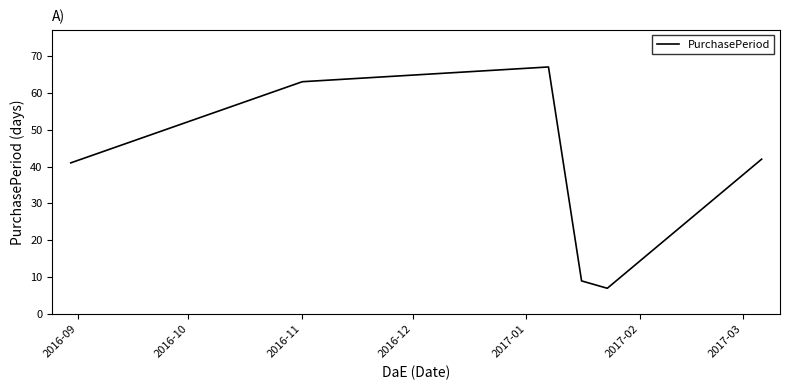

What is the difference between the second highest and minimum values?

56